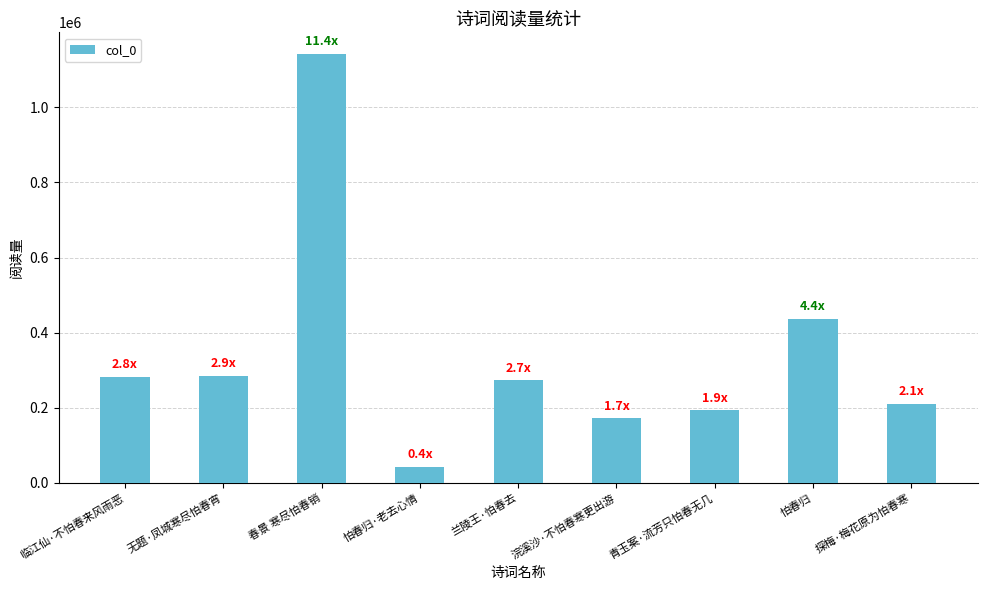

Is it true that the value at 怕春归 is 437034?

True